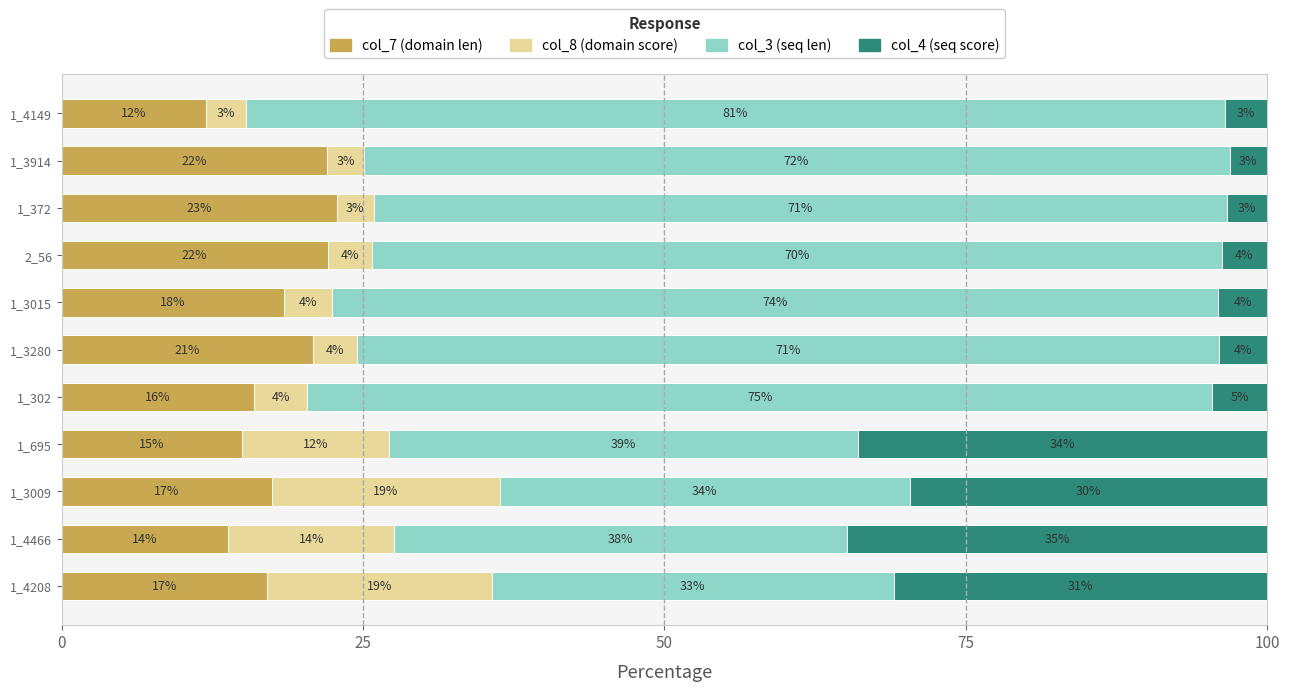

What is the total value across all series at 1_3914?

100.0